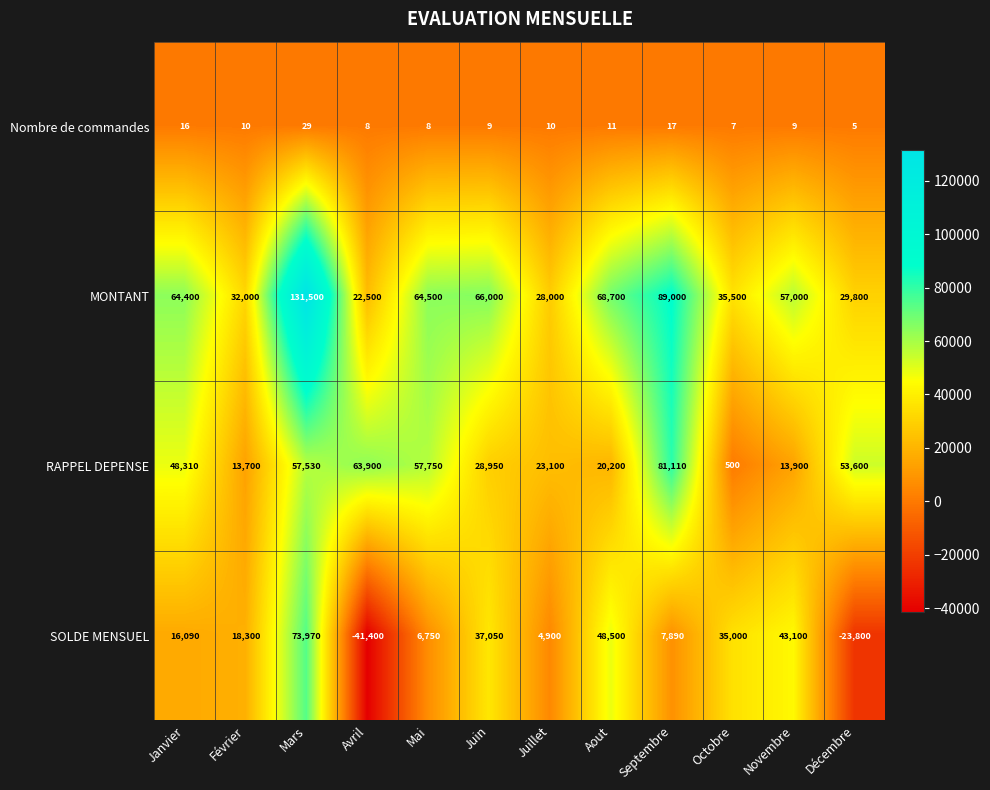

Rank the series at Avril from highest to lowest value.

RAPPEL DEPENSE, MONTANT, Nombre de commandes, SOLDE MENSUEL